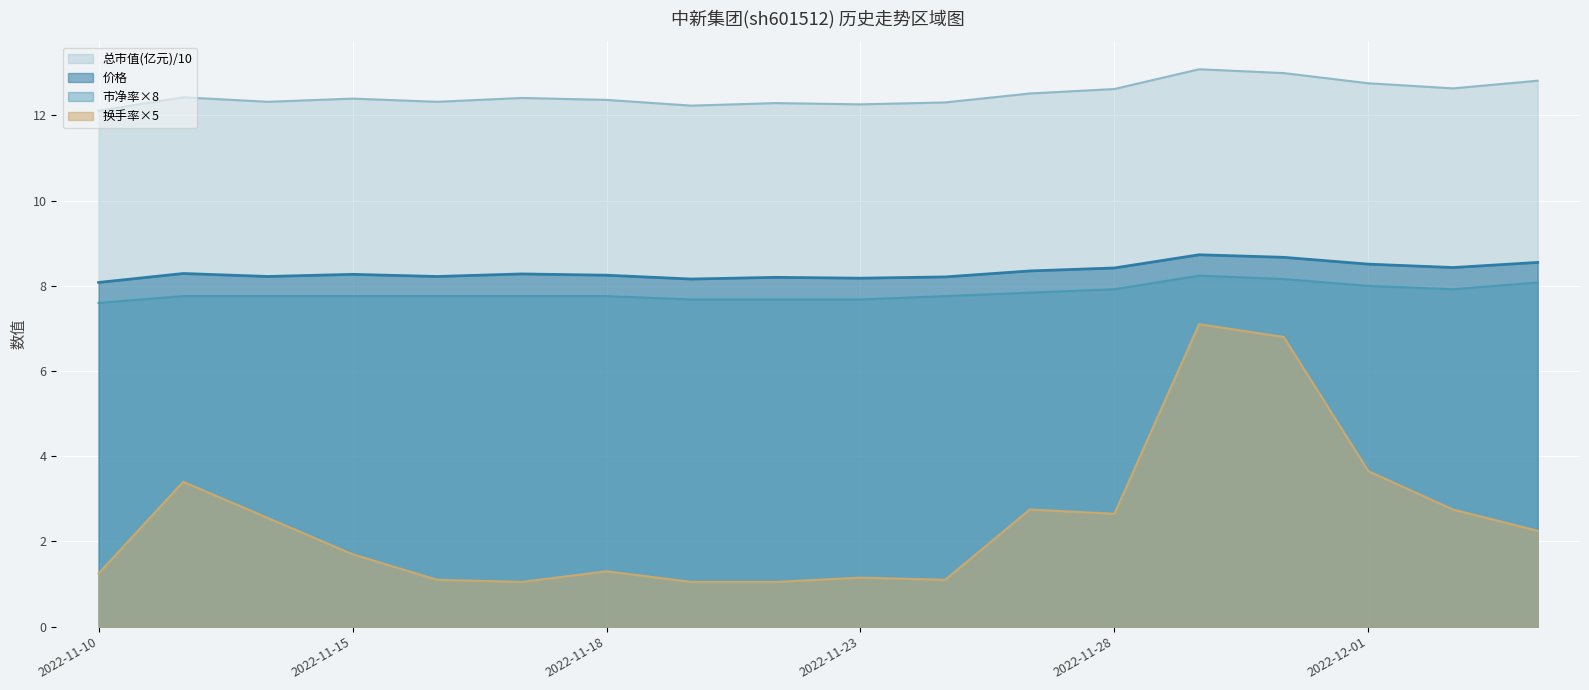

Between 2022-11-16 and 2022-11-17, which series saw the biggest shift?

总市值(亿元)